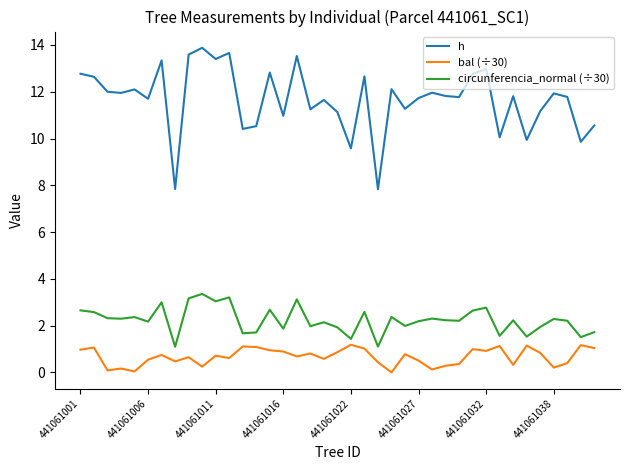

What is the average value of the h series?

11.7